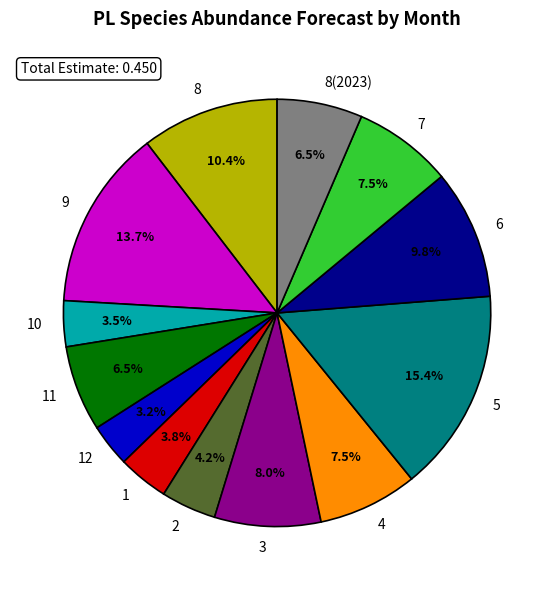

Between 4 and 9, which is larger?

9